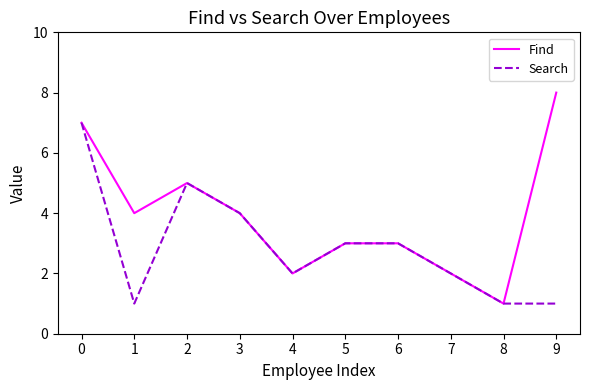

Reading right to left, extract all data points from this chart.

Find: 9=8	8=1	7=2	6=3	5=3	4=2	3=4	2=5	1=4	0=7
Search: 9=1	8=1	7=2	6=3	5=3	4=2	3=4	2=5	1=1	0=7